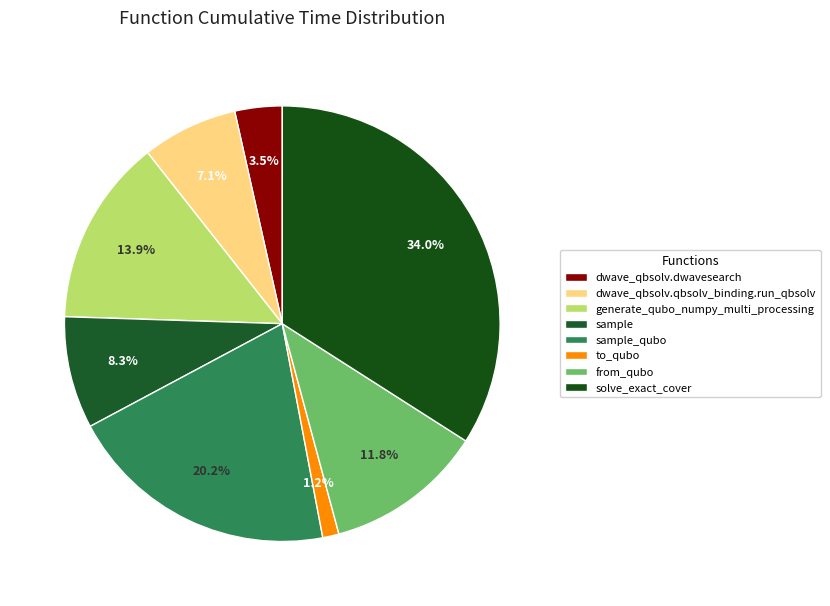

What is the ratio of the value at dwave_qbsolv.dwavesearch to the value at sample?

0.4